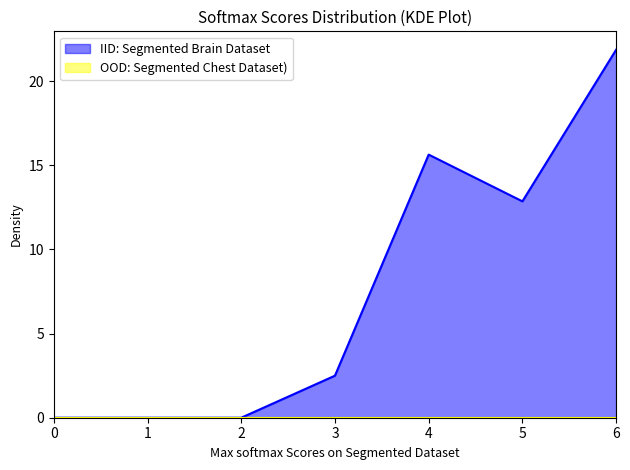

True or false: 5 and 2 cross at least once.

False